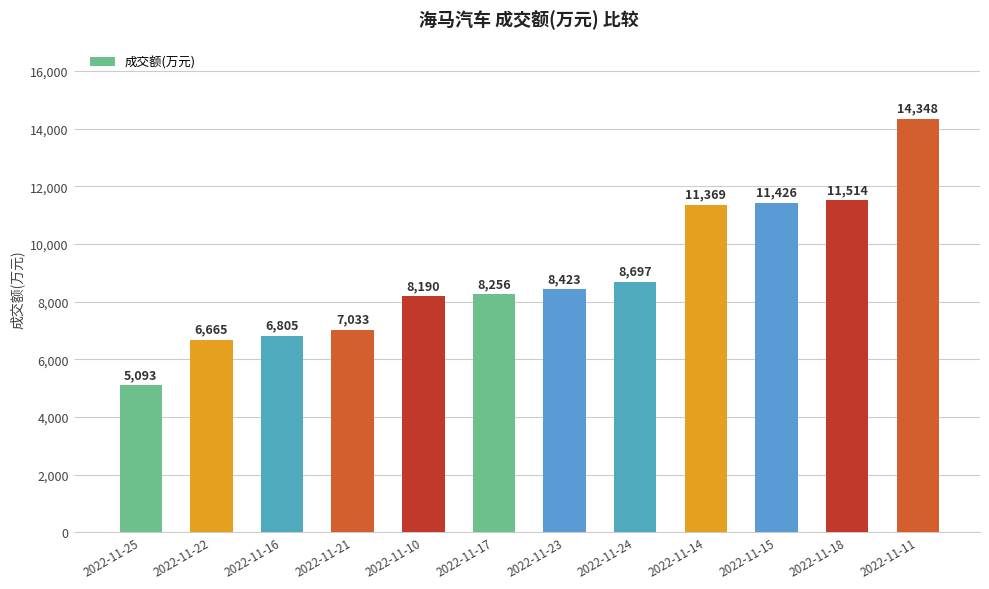

Rank the categories by value from lowest to highest.

2022-11-25, 2022-11-22, 2022-11-16, 2022-11-21, 2022-11-10, 2022-11-17, 2022-11-23, 2022-11-24, 2022-11-14, 2022-11-15, 2022-11-18, 2022-11-11